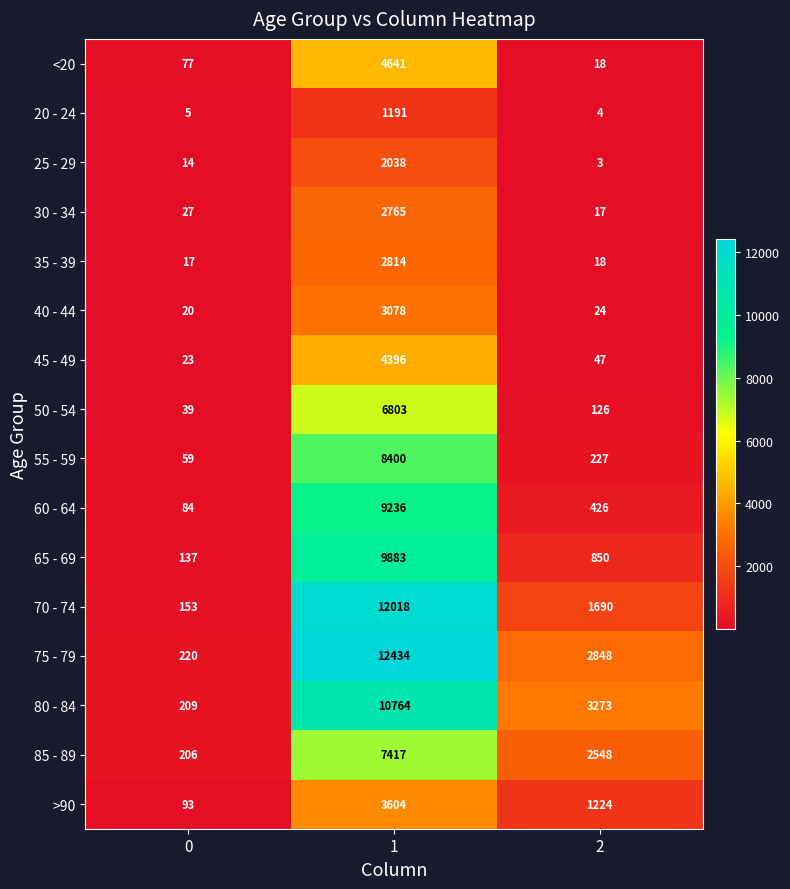

What is the difference between the maximum and second lowest values in the 75 - 79 series?

9586